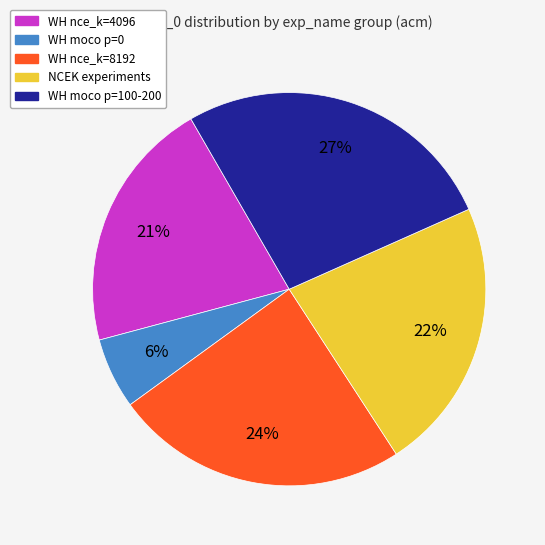

To the nearest percent, what is the difference between the largest and smallest slice percentages?

21%